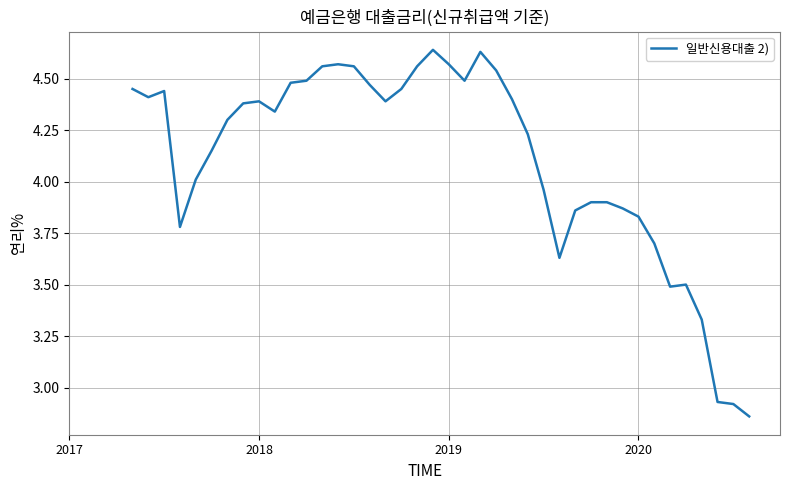

How many points are higher than both their immediate neighbors (excluding endpoints)?

6